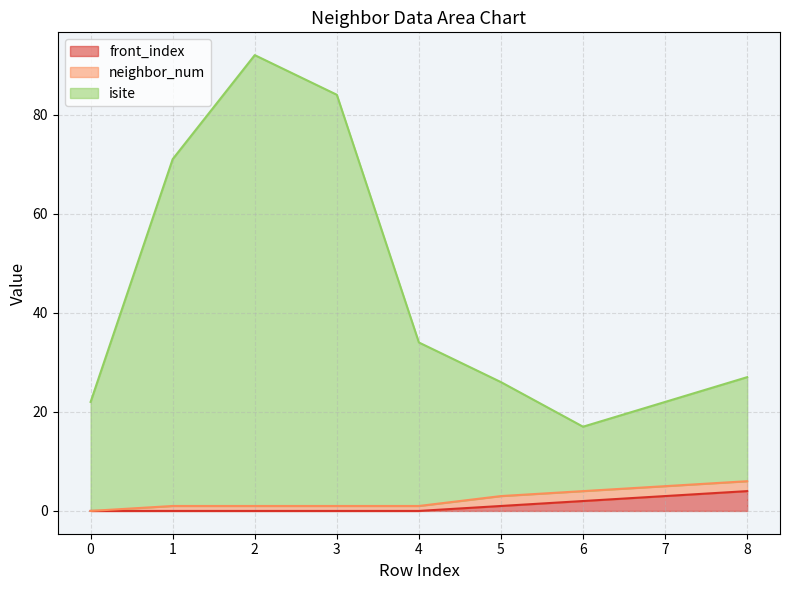

True or false: front_index has more than 2 points higher than both neighbors.

False